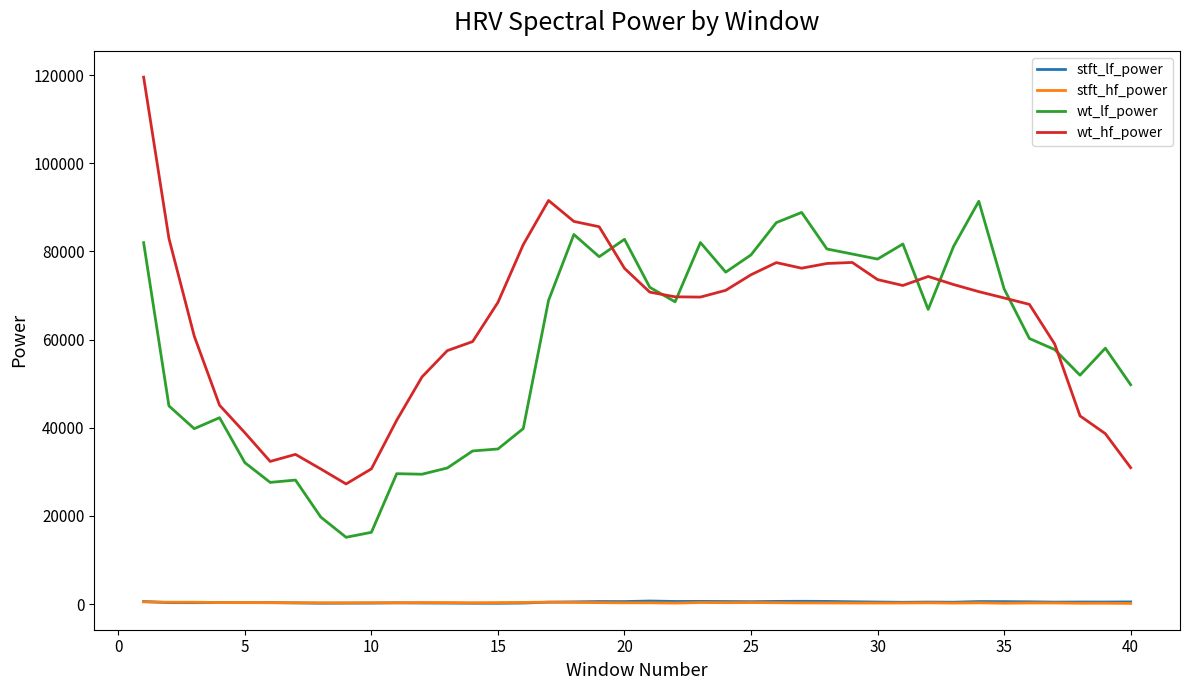

Which series has the largest total across all categories?

wt_hf_power